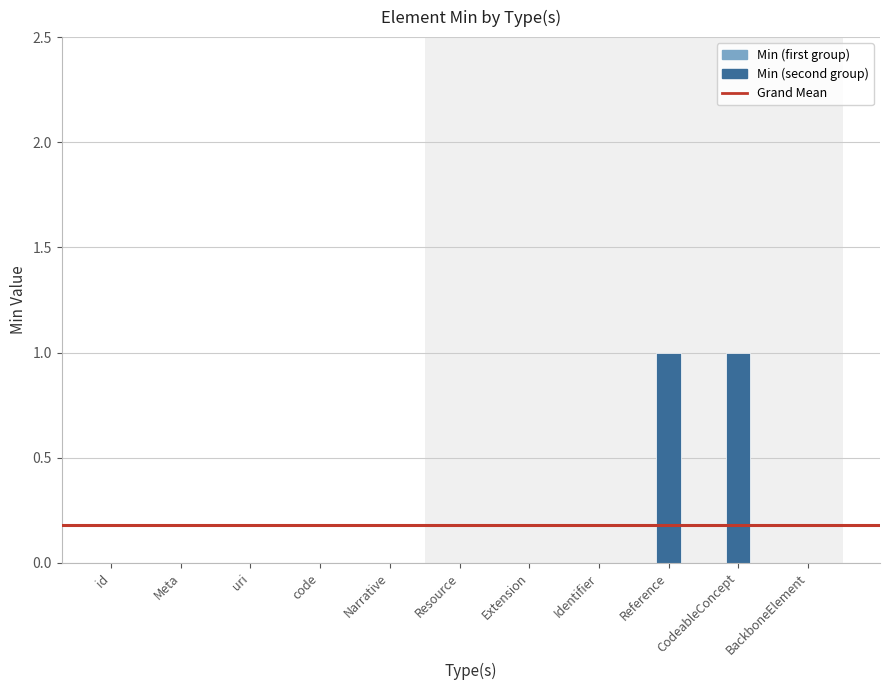

True or false: the data shows 0 at BackboneElement.

True